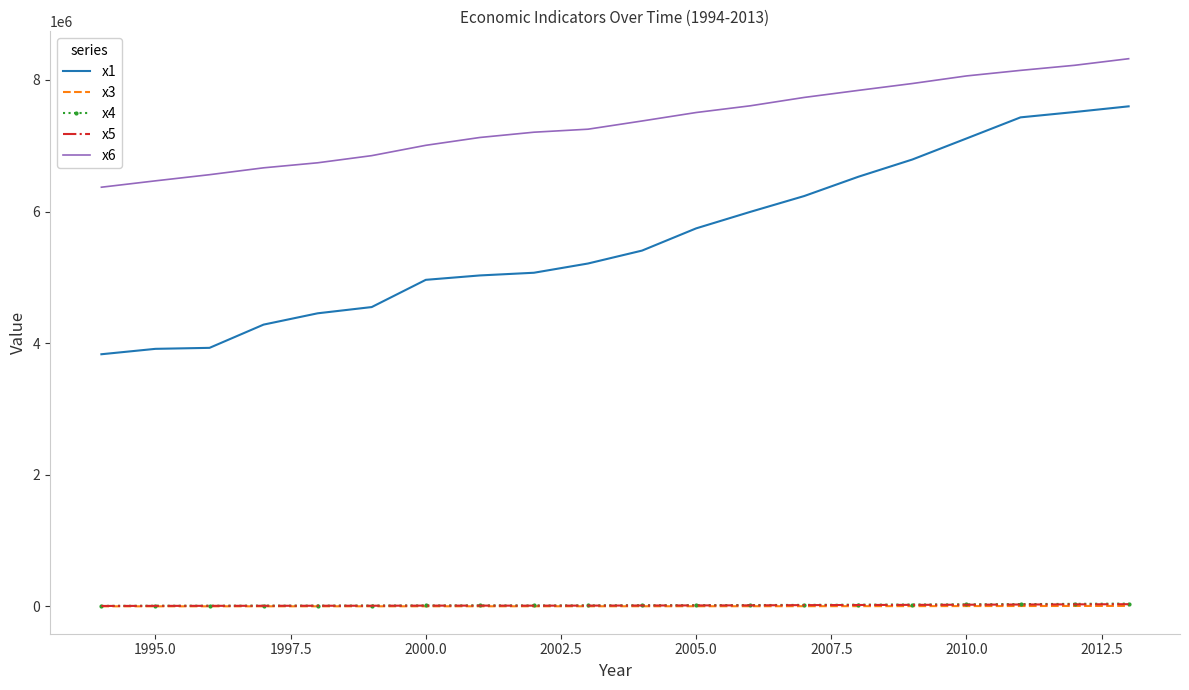

Which series has the largest total across all categories?

x6